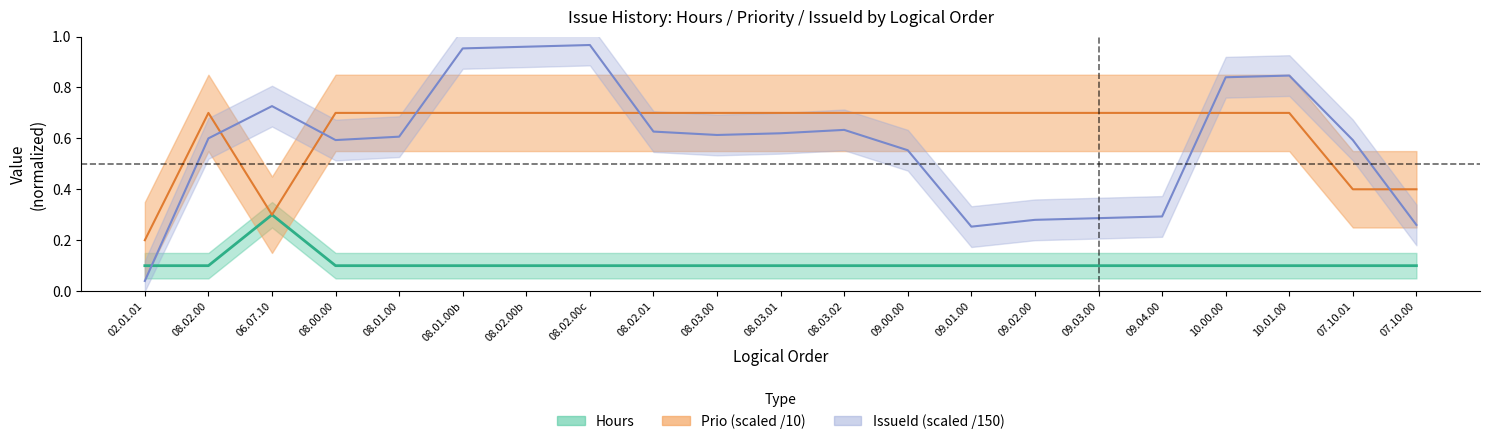

Which series has the widest spread of values?

IssueId